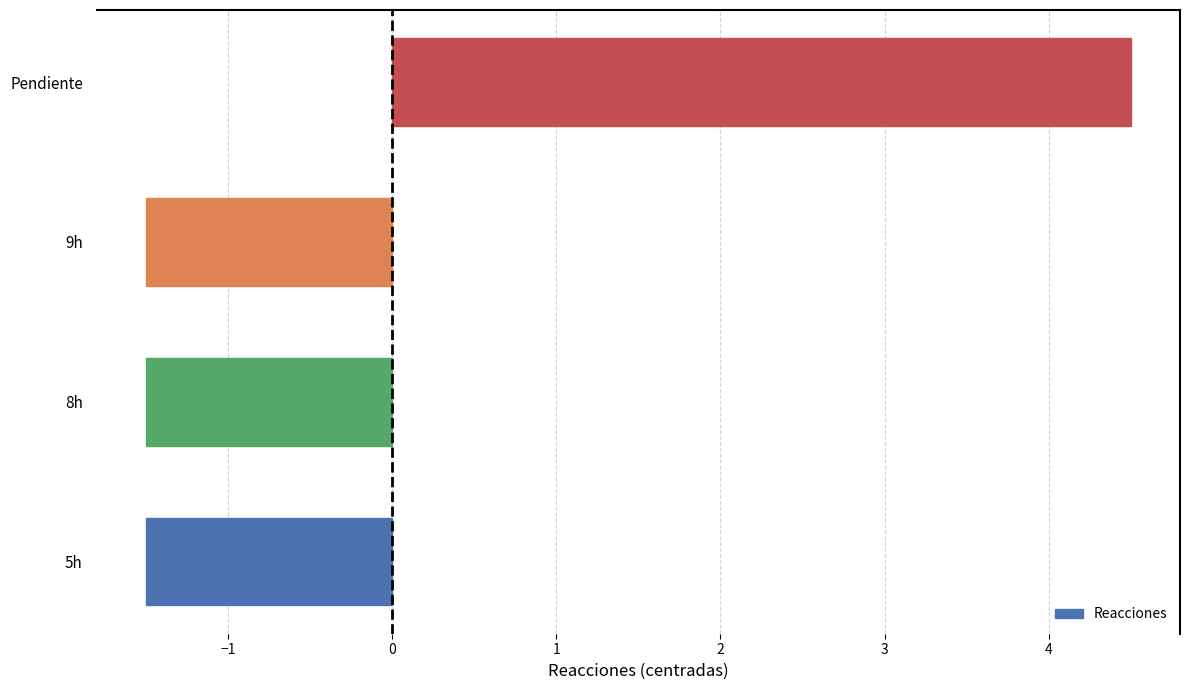

How many values are below zero?

3